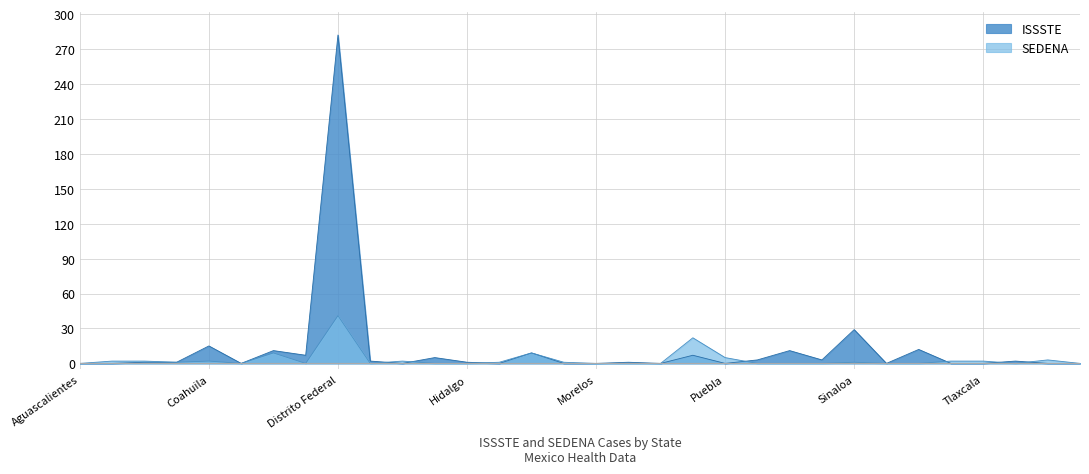

At which category does the chart reach its peak across all series?

Distrito Federal